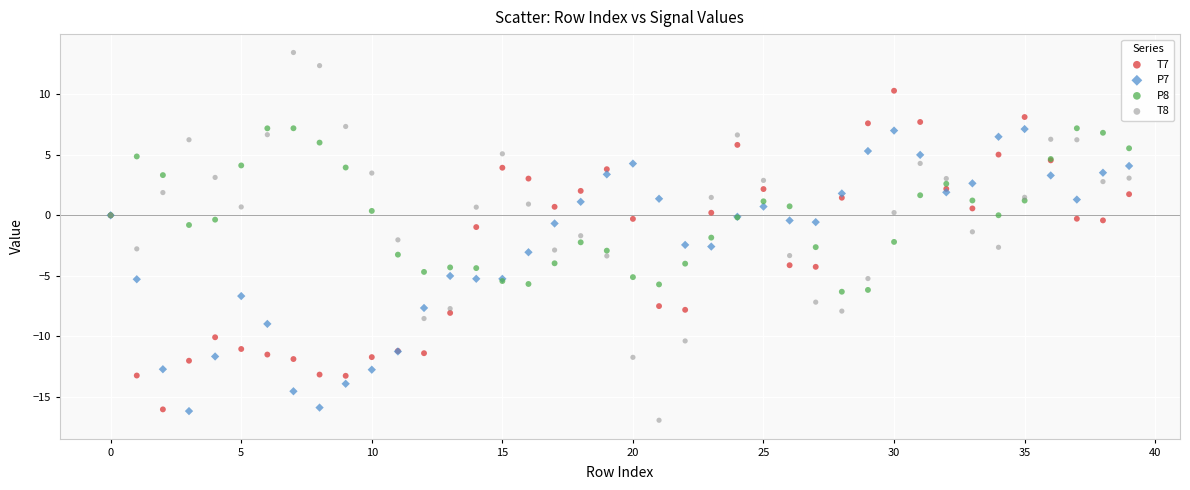

Which series has the widest spread of Y values?

T8